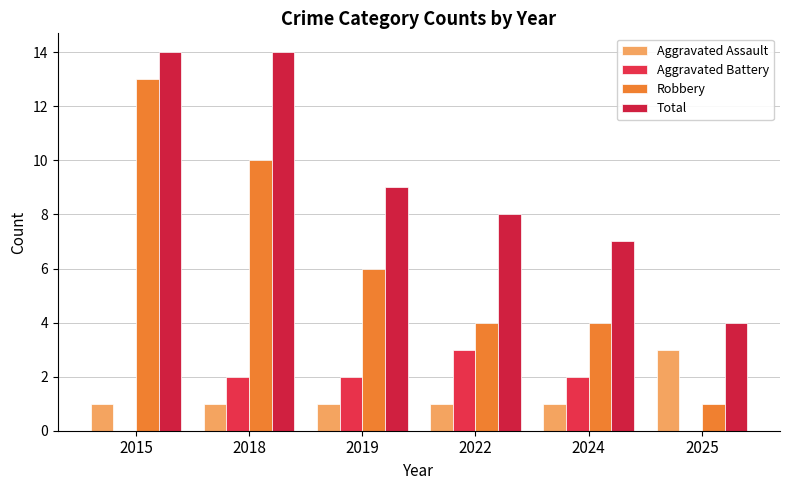

What is the spread (max minus min) of values at 2025?

4